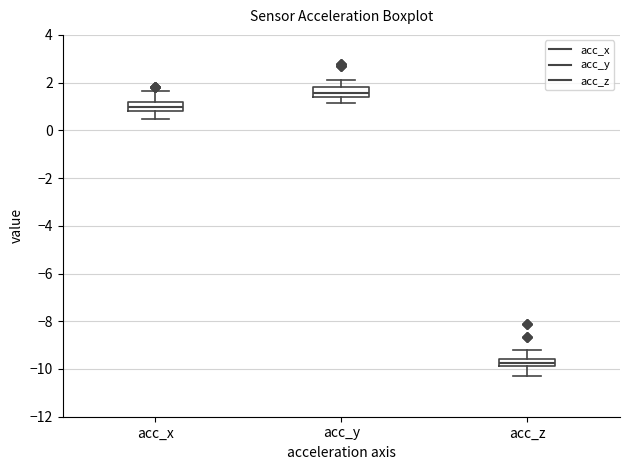

Which box has the highest median line?

acc_y